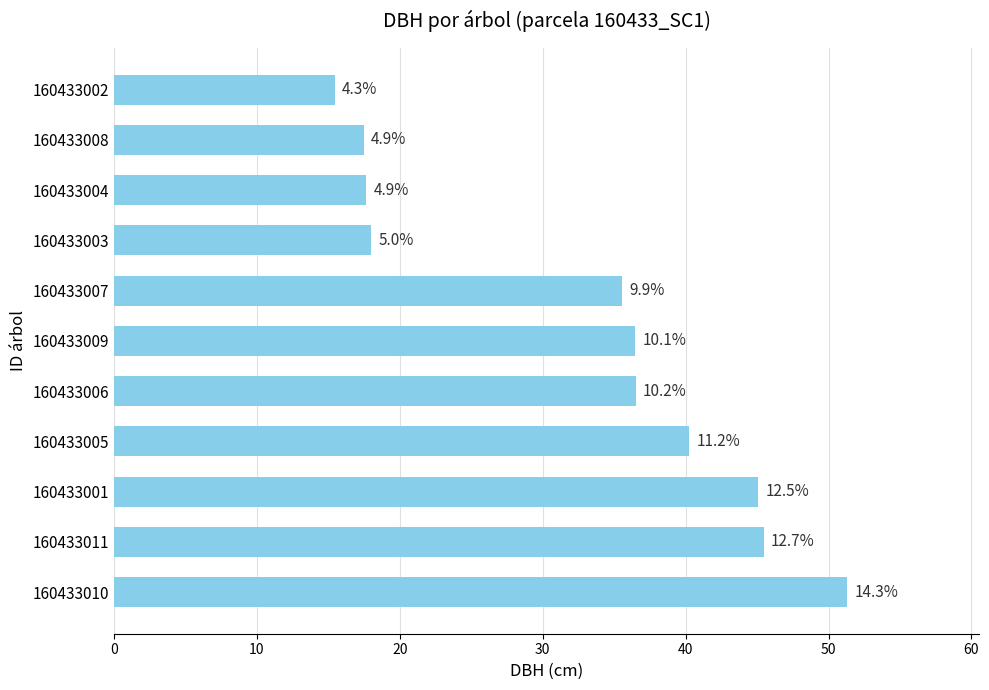

Are the bars horizontal?

Yes